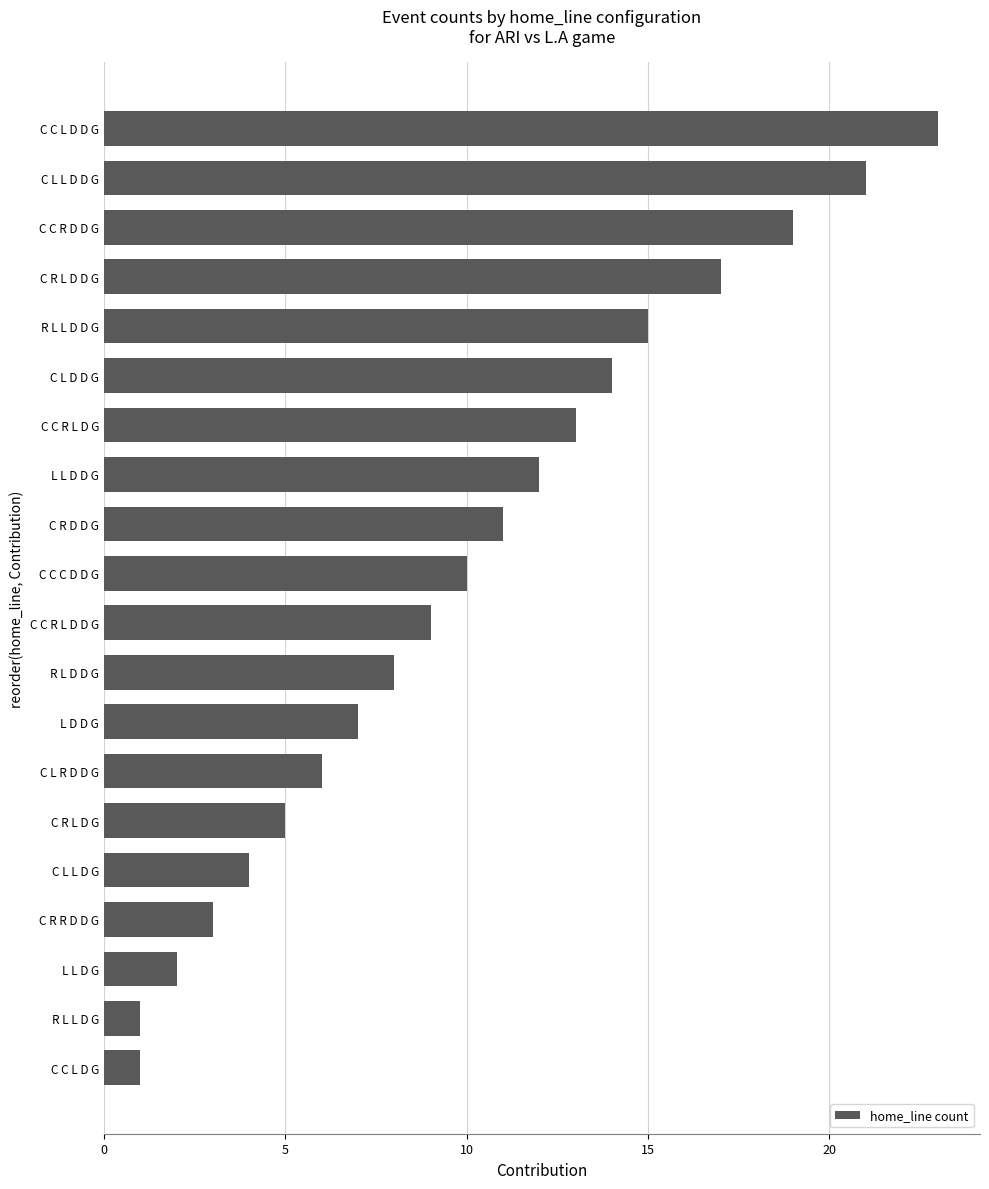

What is the difference between the maximum and minimum values?

22